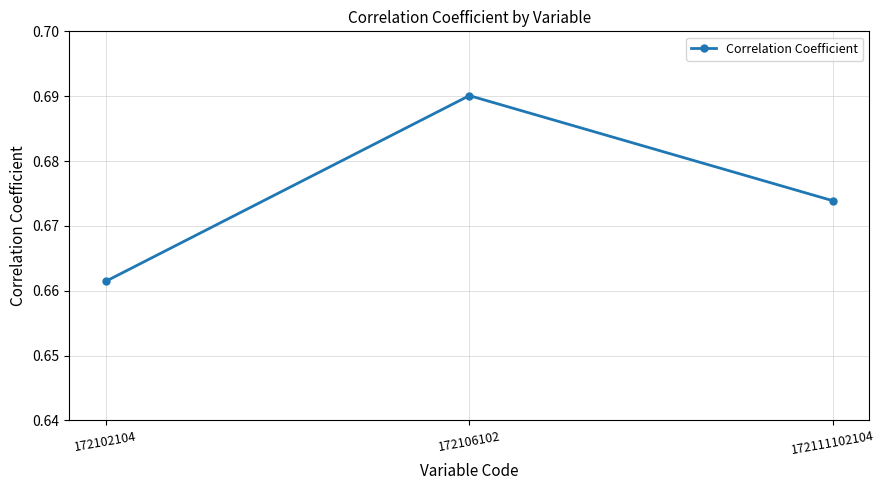

The value at 172111102104 is 0.3. True or false?

False